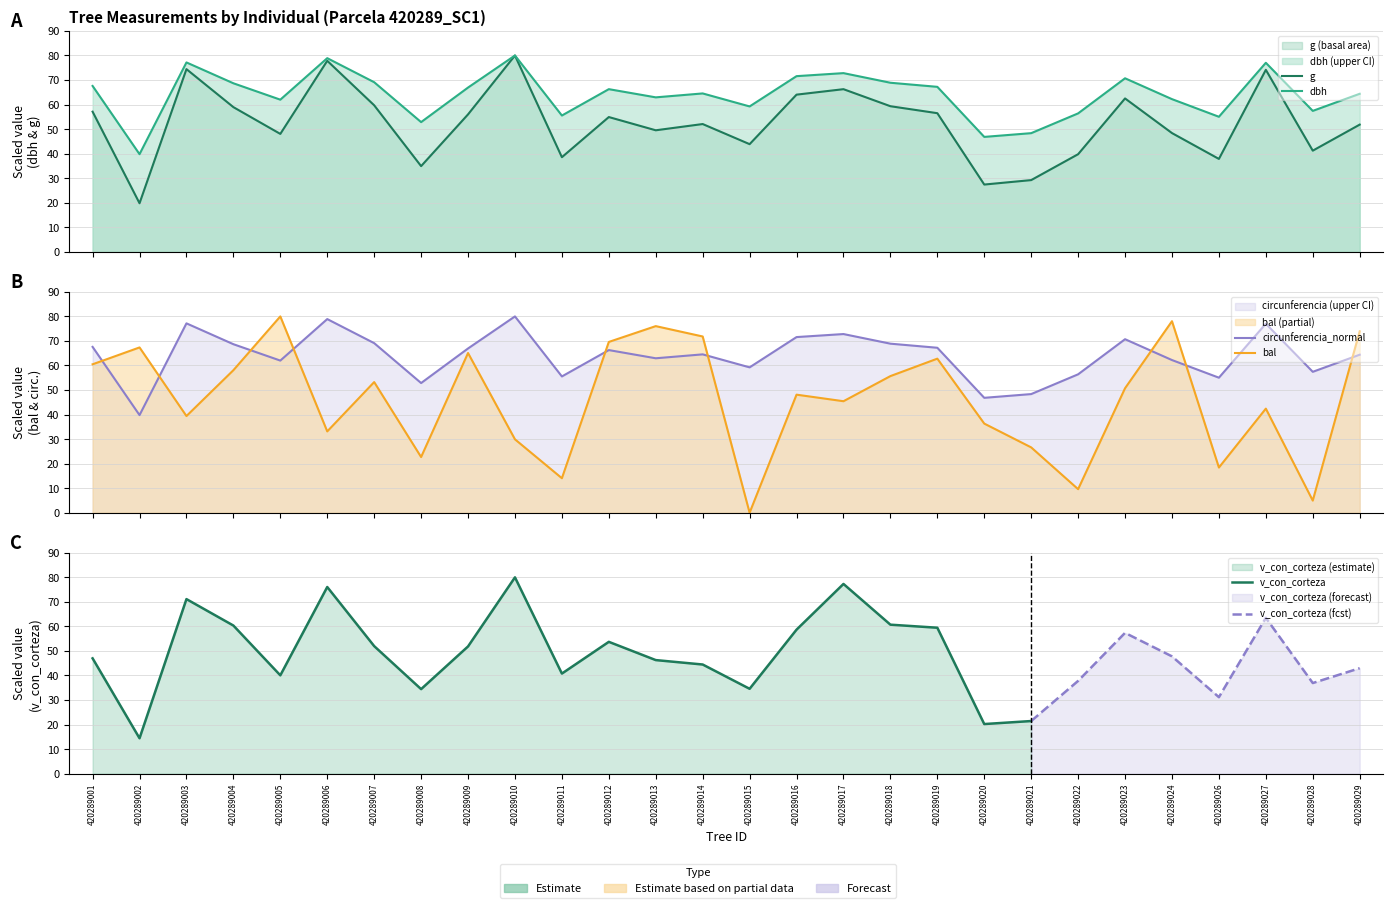

True or false: circunferencia_normal and g intersect in this chart.

False